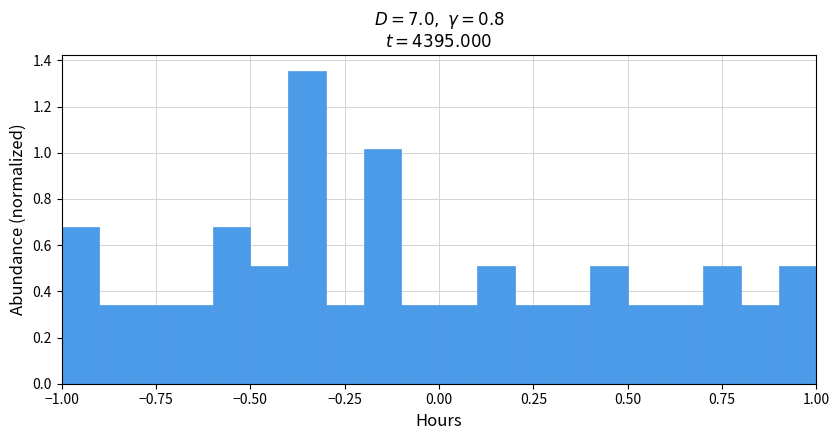

Around what value on the x-axis is the tallest bar? Give the approximate position of its centre, as read against the axis.

-0.35